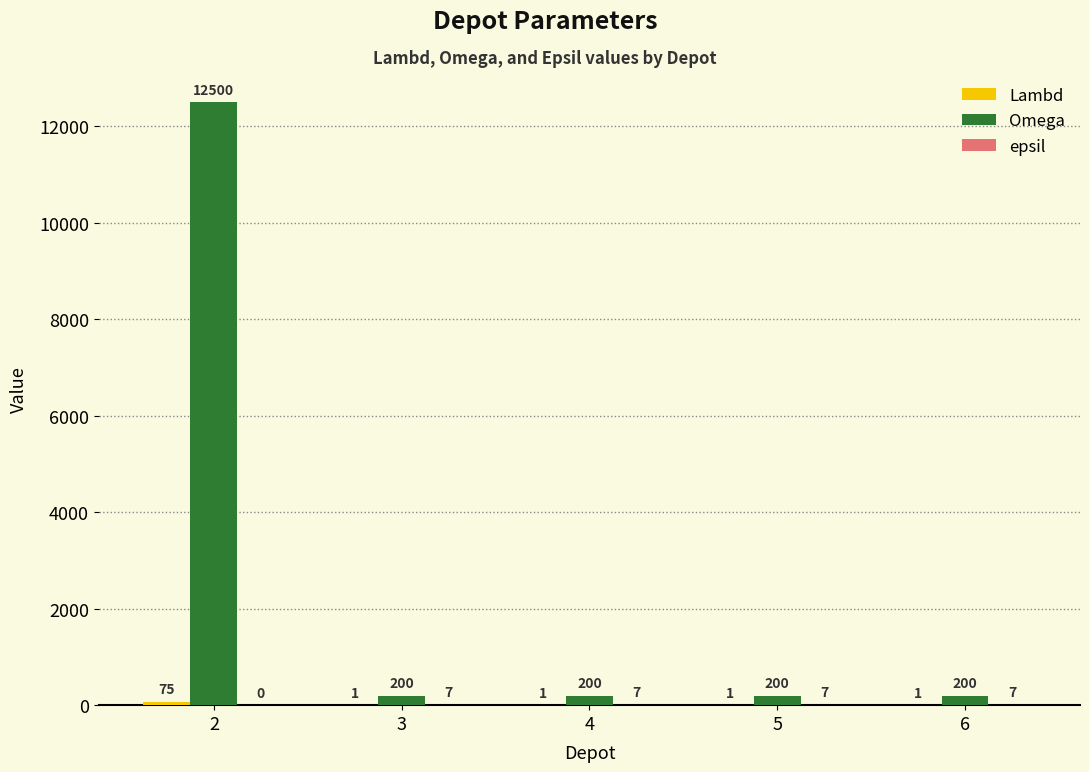

What is the spread (max minus min) of values at 5?

199